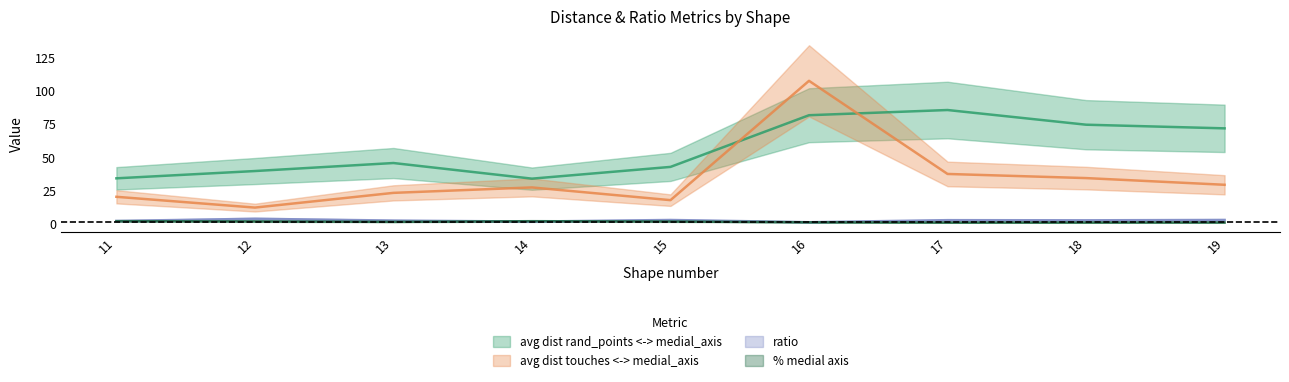

True or false: ratio and % medial axis intersect in this chart.

True